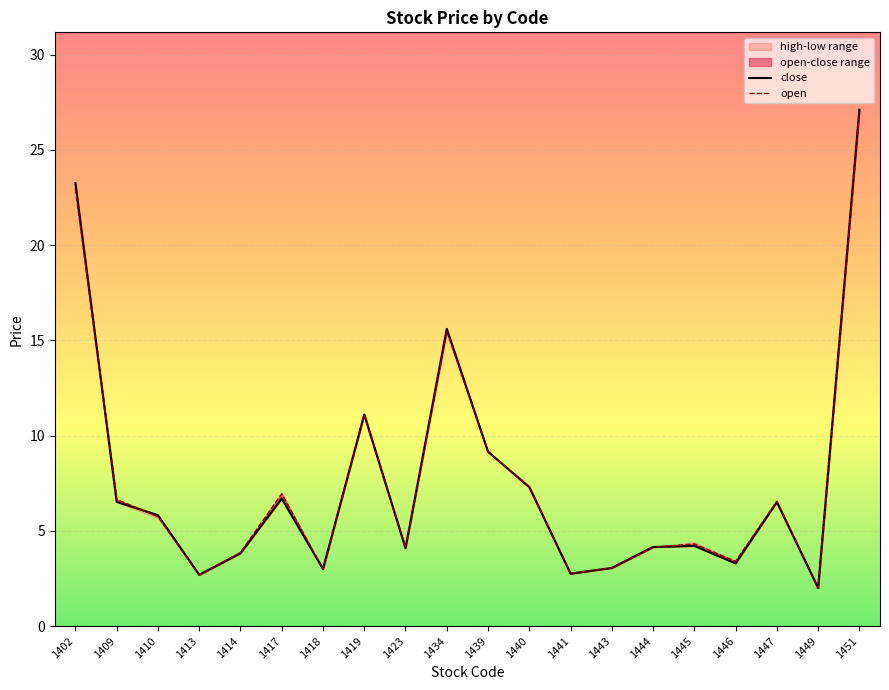

At how many categories does at least one series exceed 15?

3